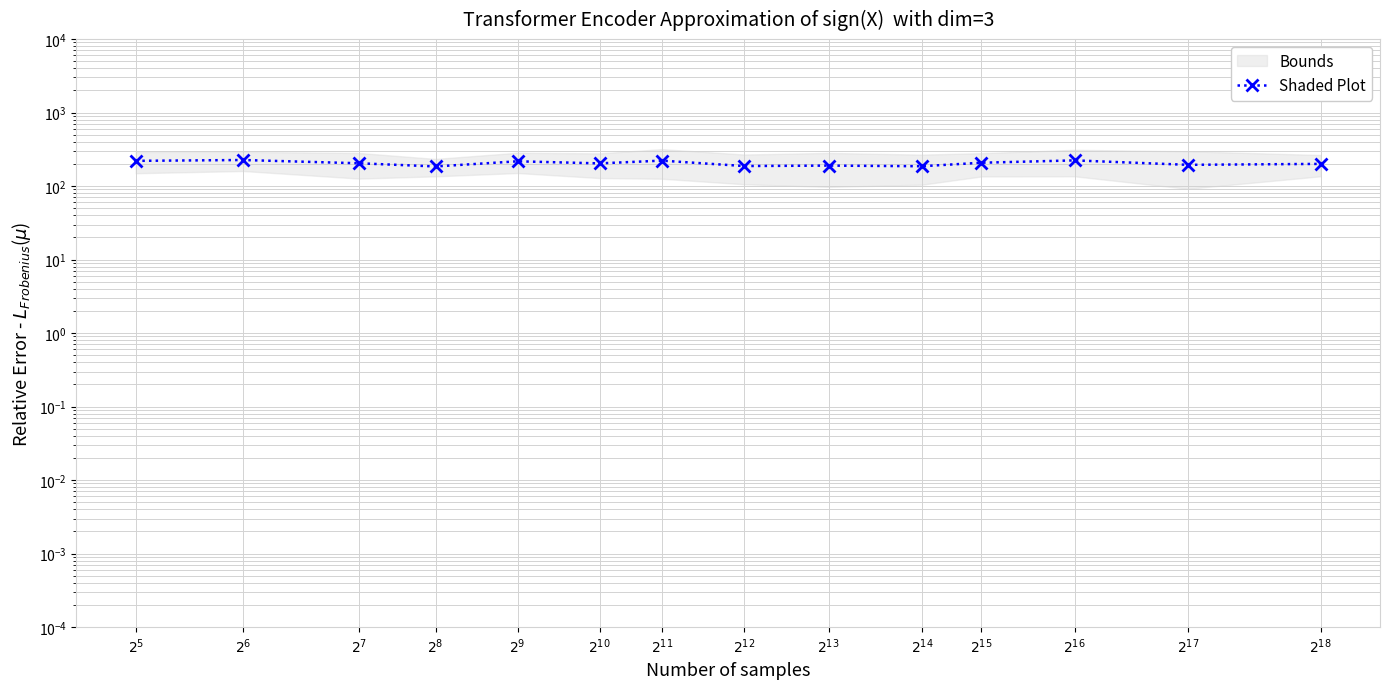

At which category does the chart reach its minimum across all series?

$2^{8}$